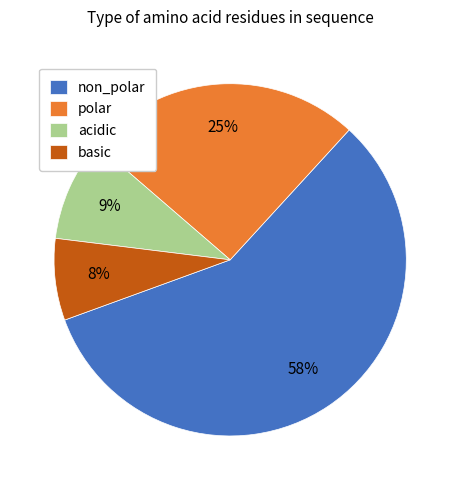

How many segments does this pie chart have?

4